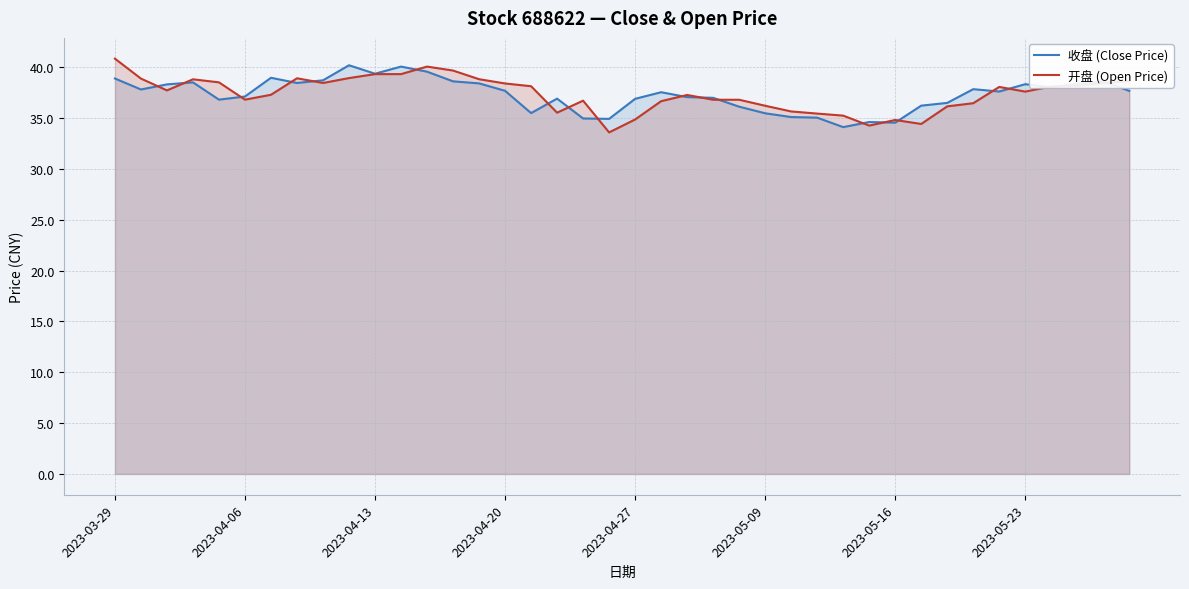

What is the maximum value shown in the chart?

40.8